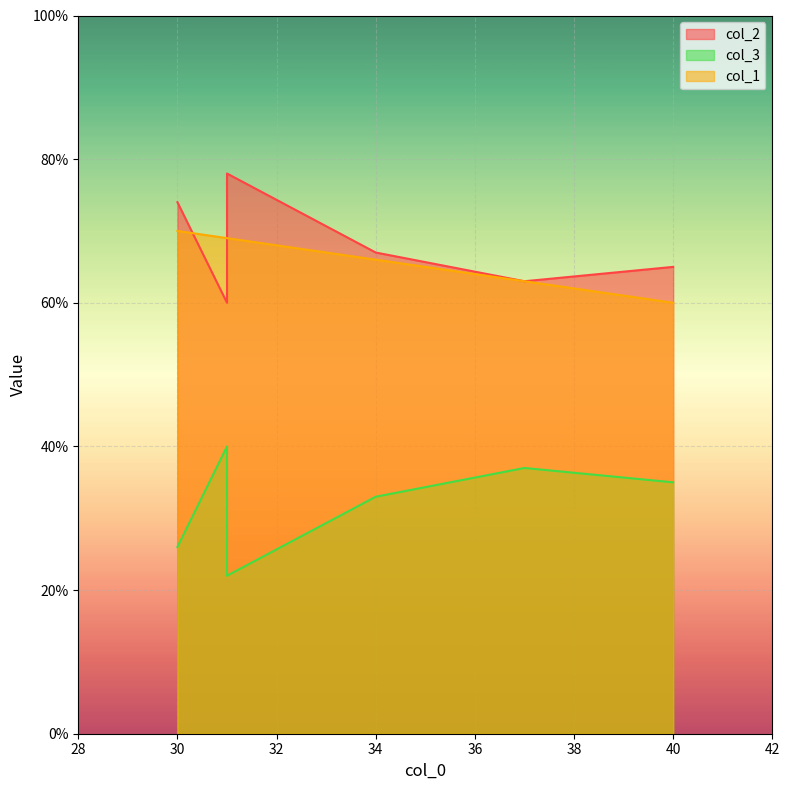

At which category does col_2 reach its first local valley?

31